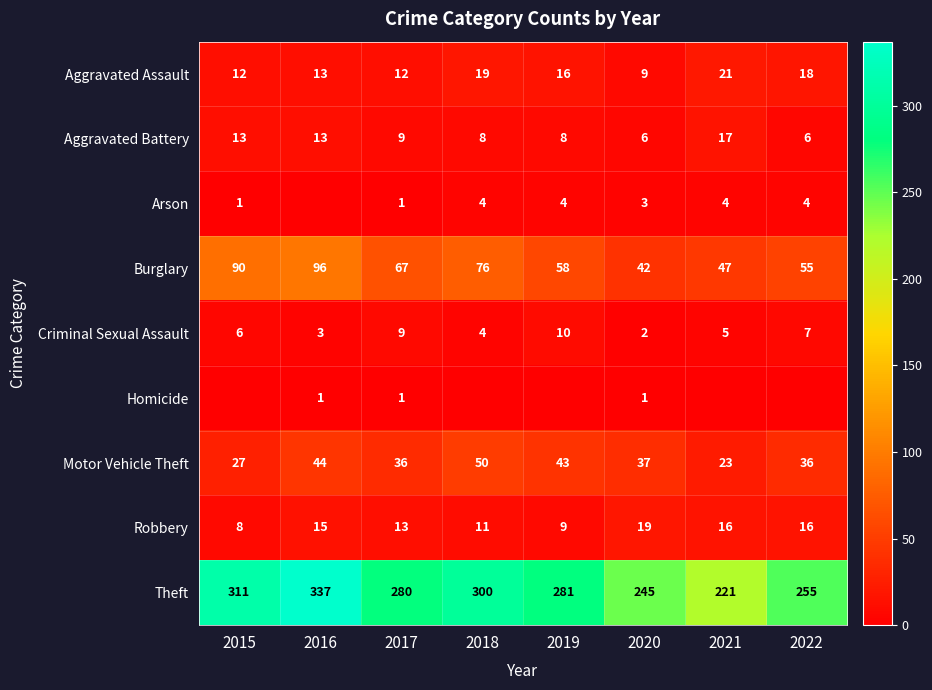

At 2020, list the series in order from largest to smallest.

Theft, Burglary, Motor Vehicle Theft, Robbery, Aggravated Assault, Aggravated Battery, Arson, Criminal Sexual Assault, Homicide